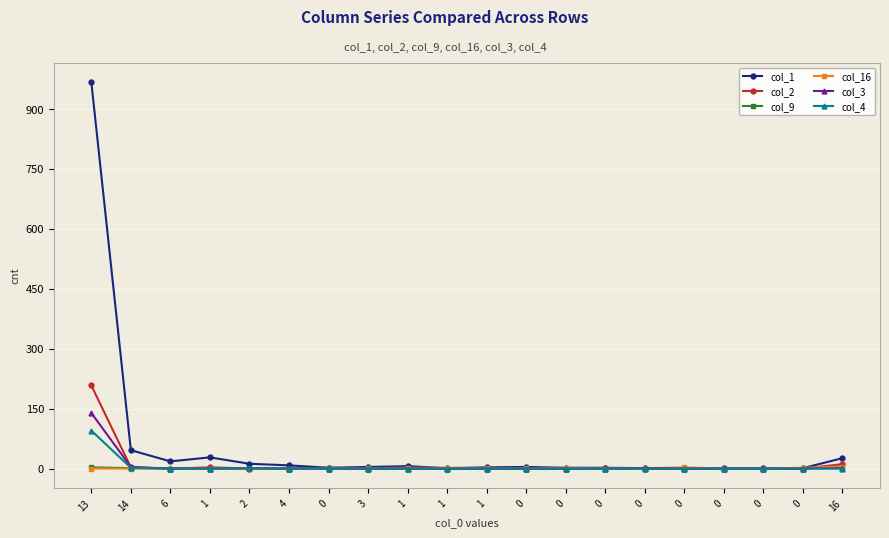

Is this an area chart (filled region under the line)?

No